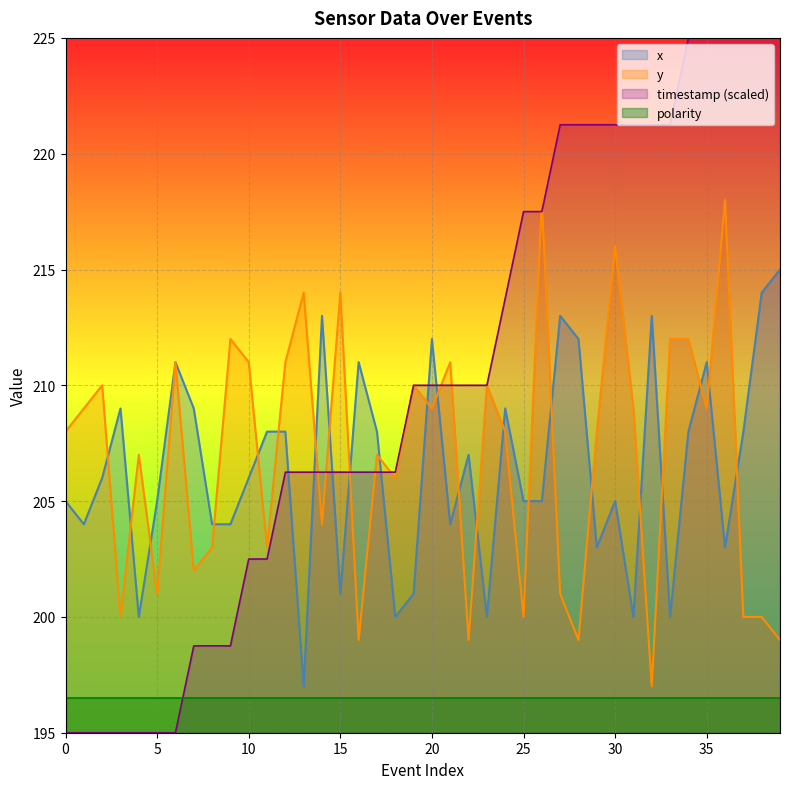

Is it true that y_vals equals 209.0 at 1?

True